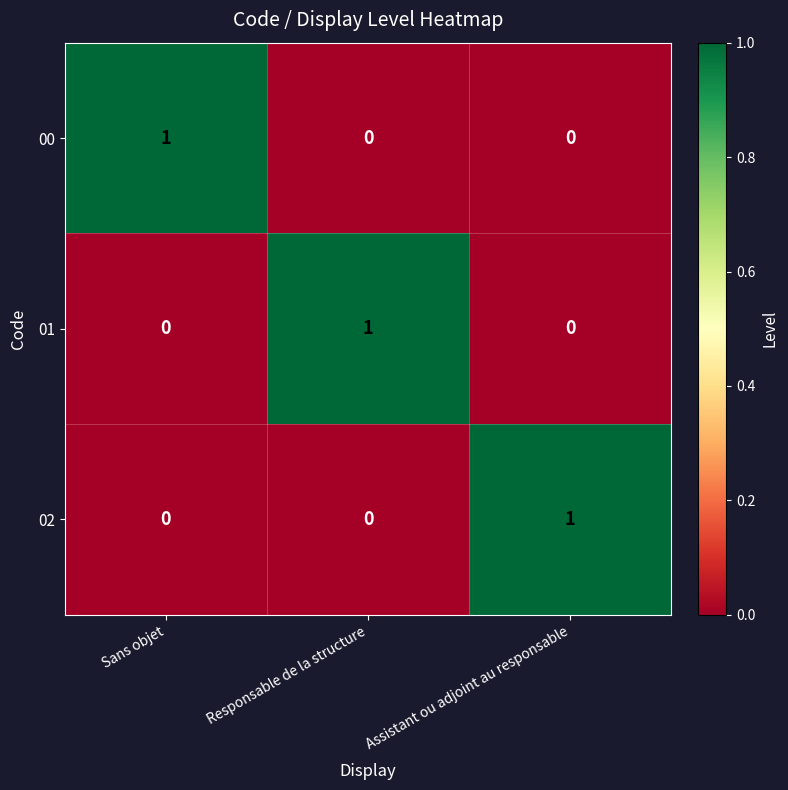

What is the total value across all series at Responsable de la structure?

1